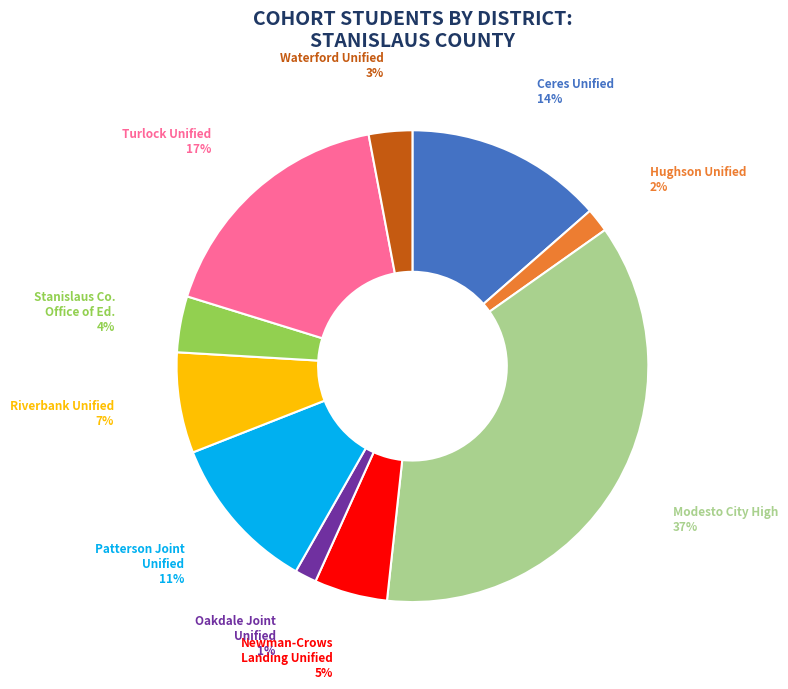

To the nearest percent, what is the average slice percentage?

10%